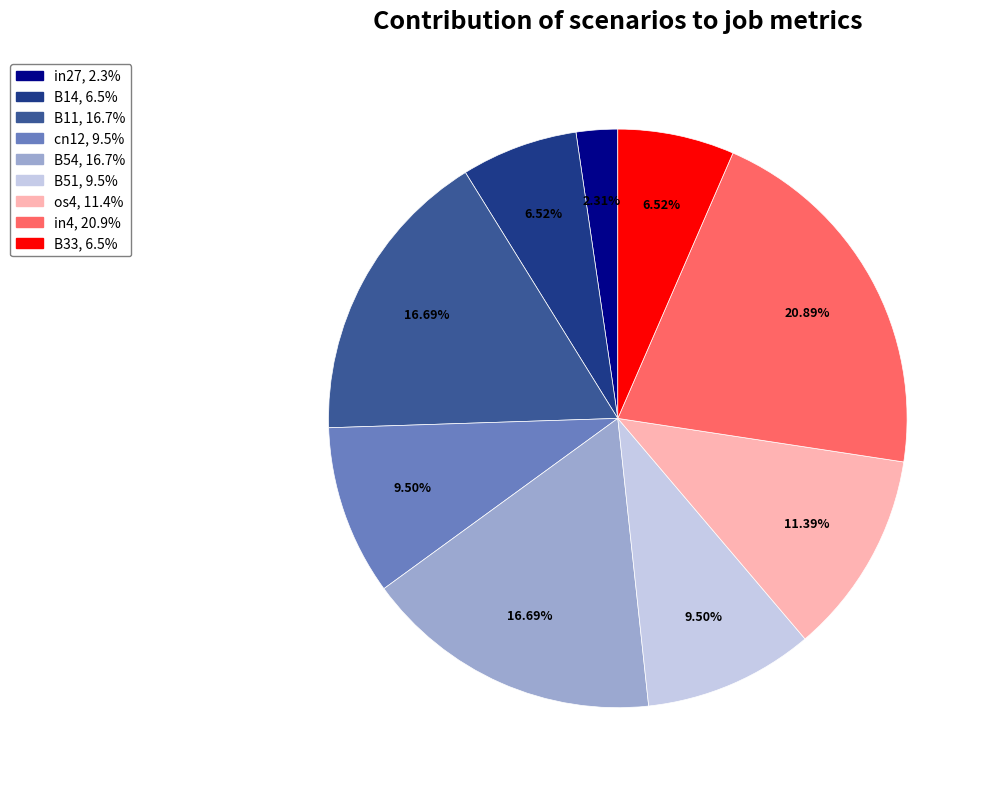

What is the largest slice in the pie chart?

in4